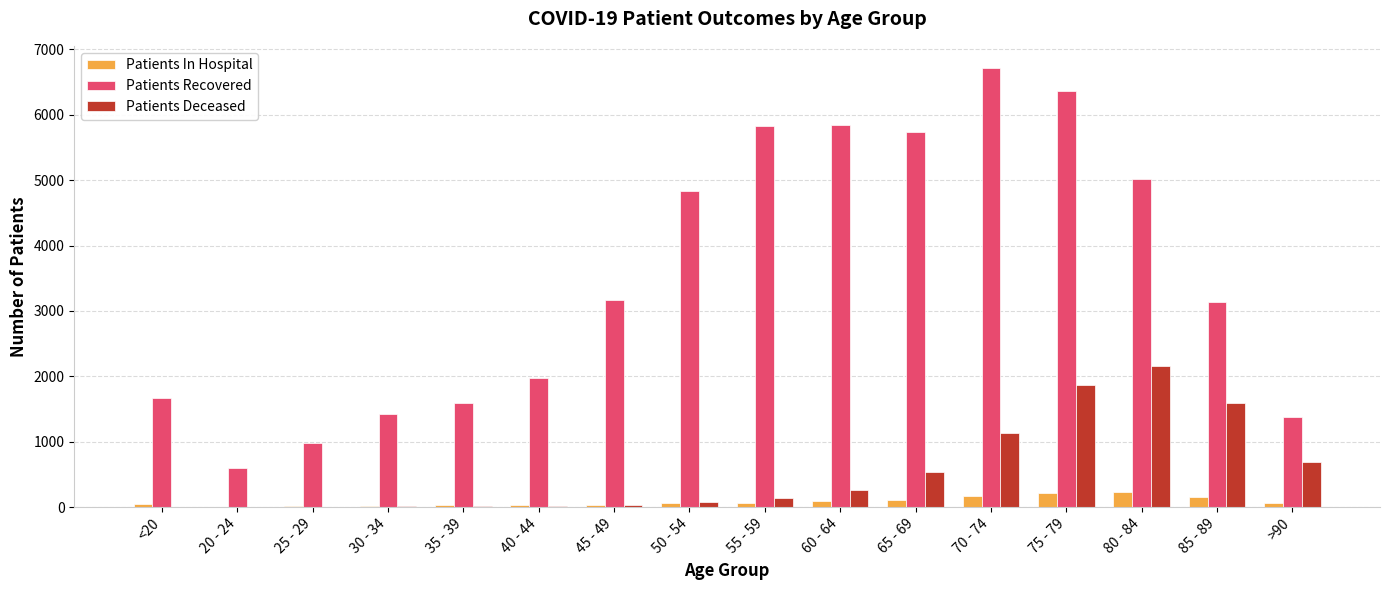

Which label corresponds to the largest value in the chart?

70 - 74